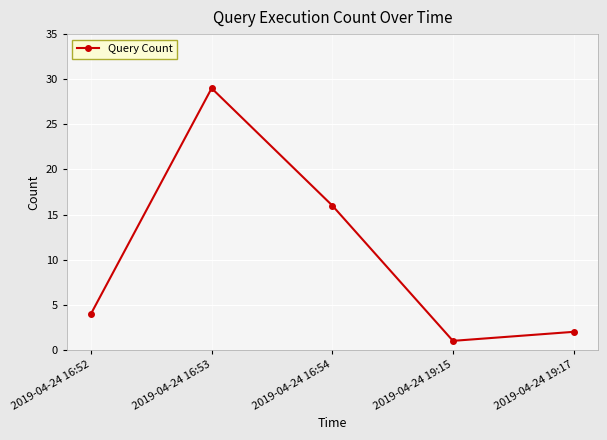

How many interior local peaks (higher than both neighbors) does the data have?

1